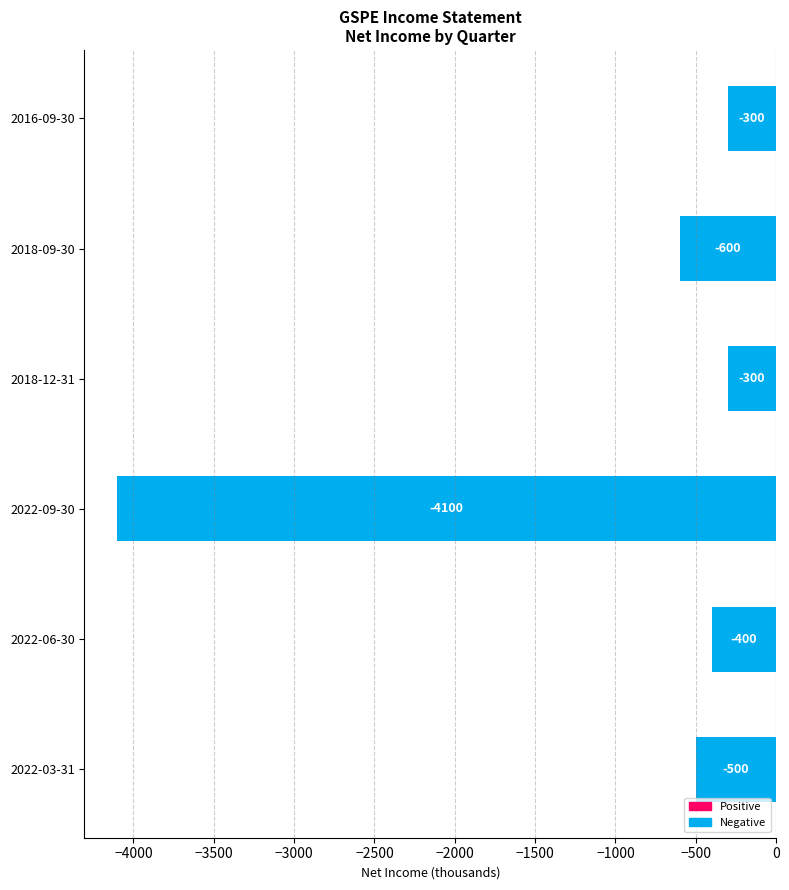

What is the maximum value shown in the chart?

-300